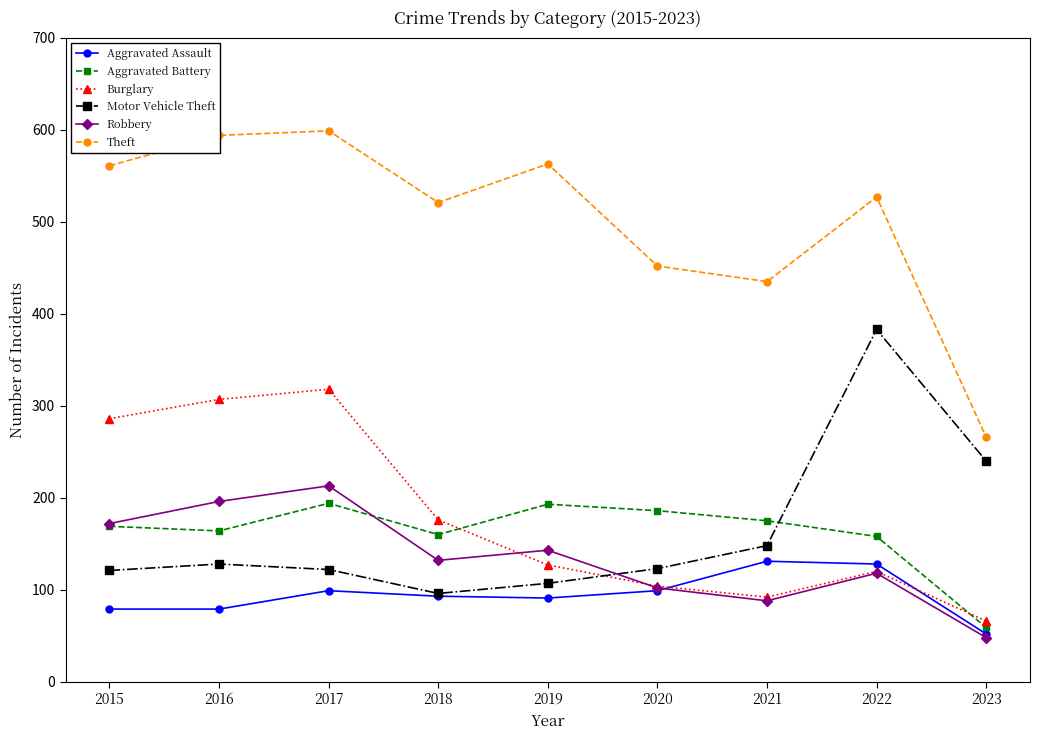

True or false: Robbery has a value of 203 at 2018.

False